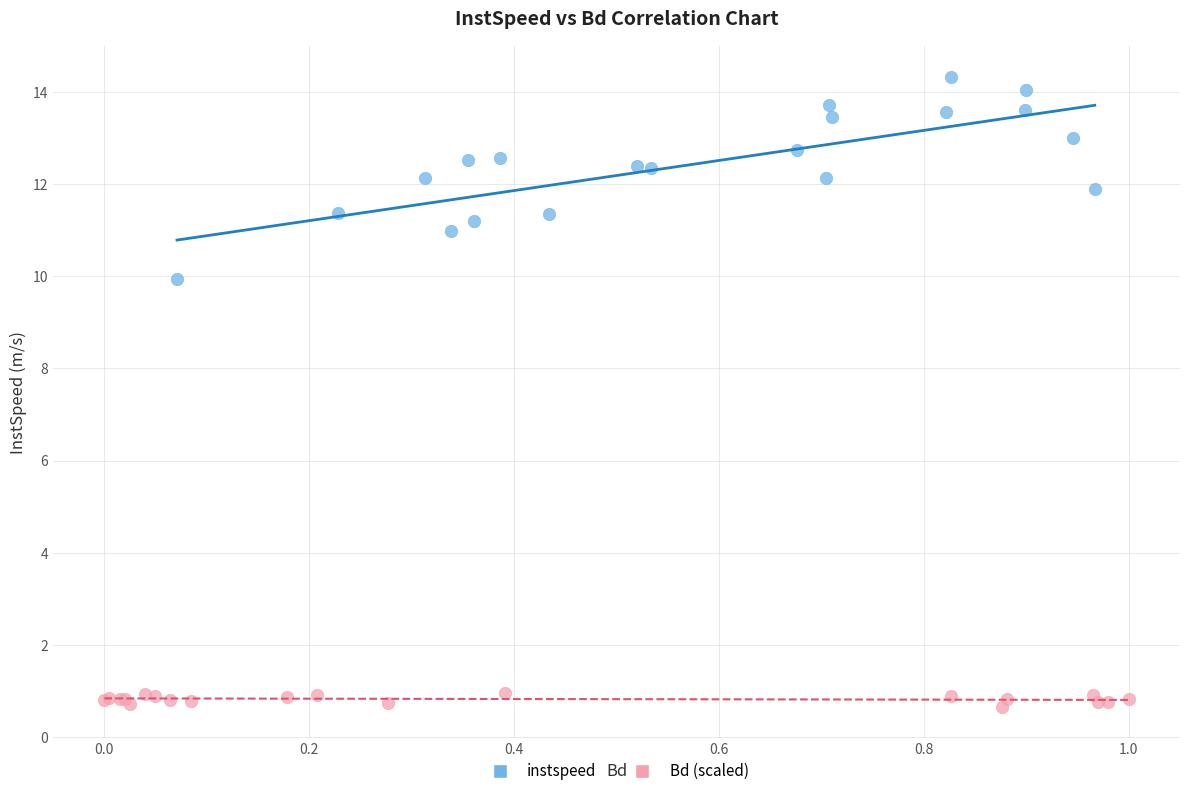

Which series has the largest Y range (max minus min)?

instspeed